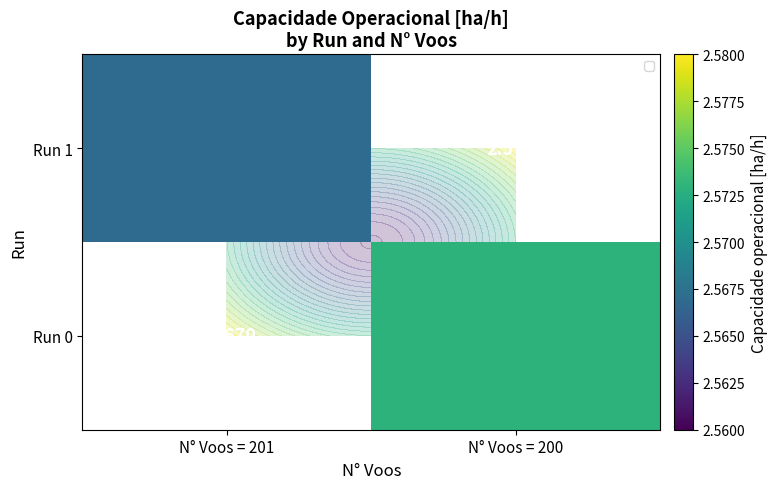

True or false: Run 1 has a value of 2.6 at N° Voos = 201.

True